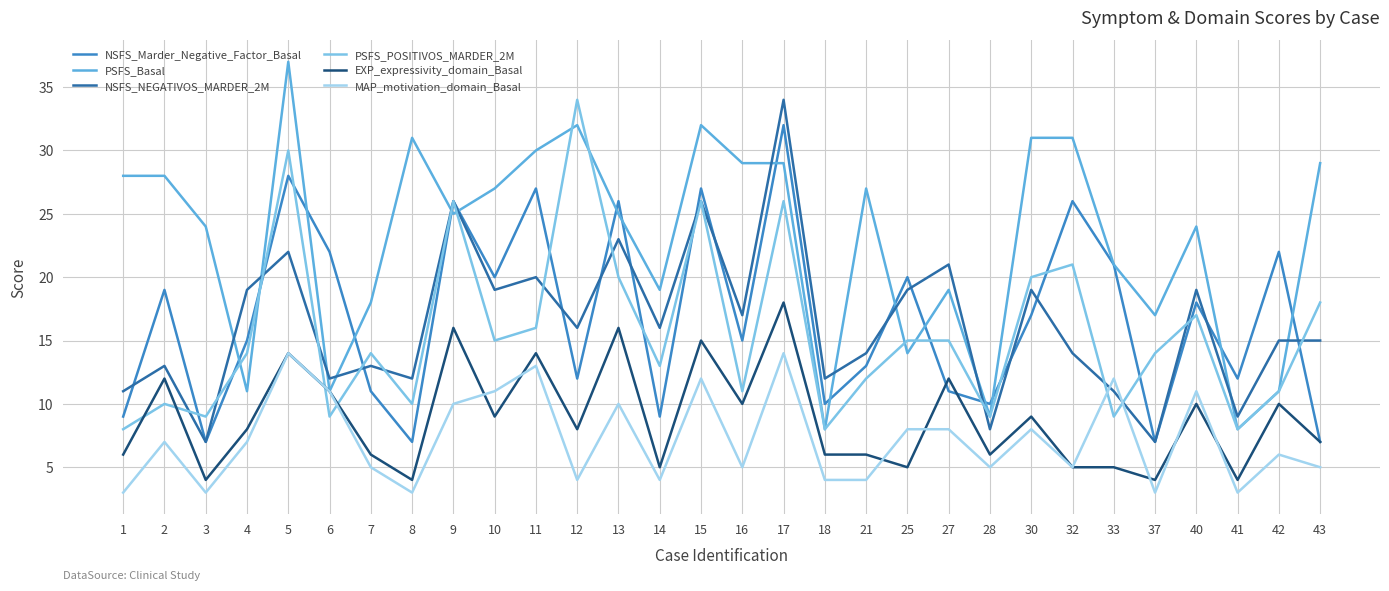

Between 7 and 25, which series saw the biggest shift?

NSFS_Marder_Negative_Factor_Basal